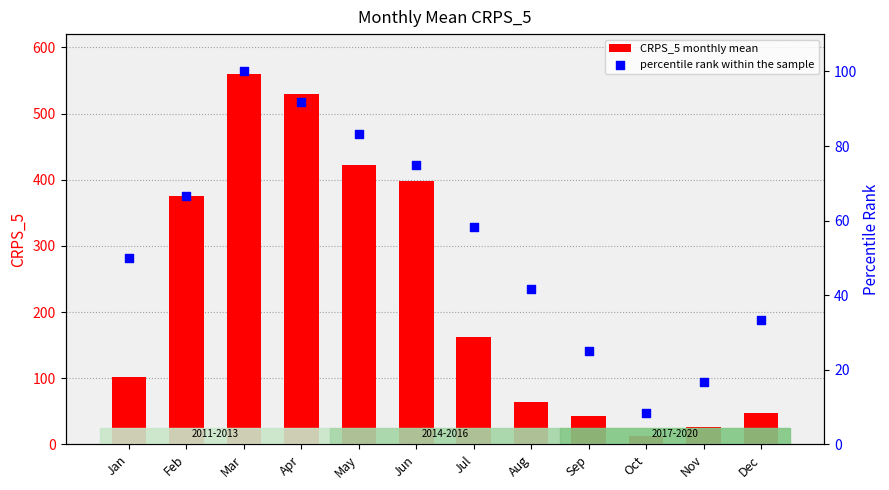

Which series has the largest Y range (max minus min)?

CRPS_5 monthly mean